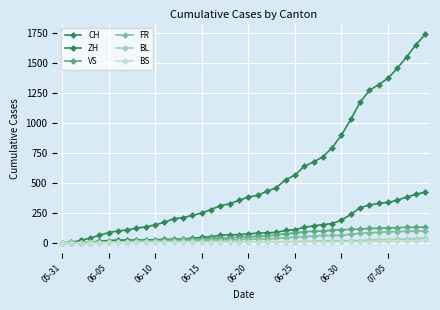

Does the chart have visible grid lines?

Yes